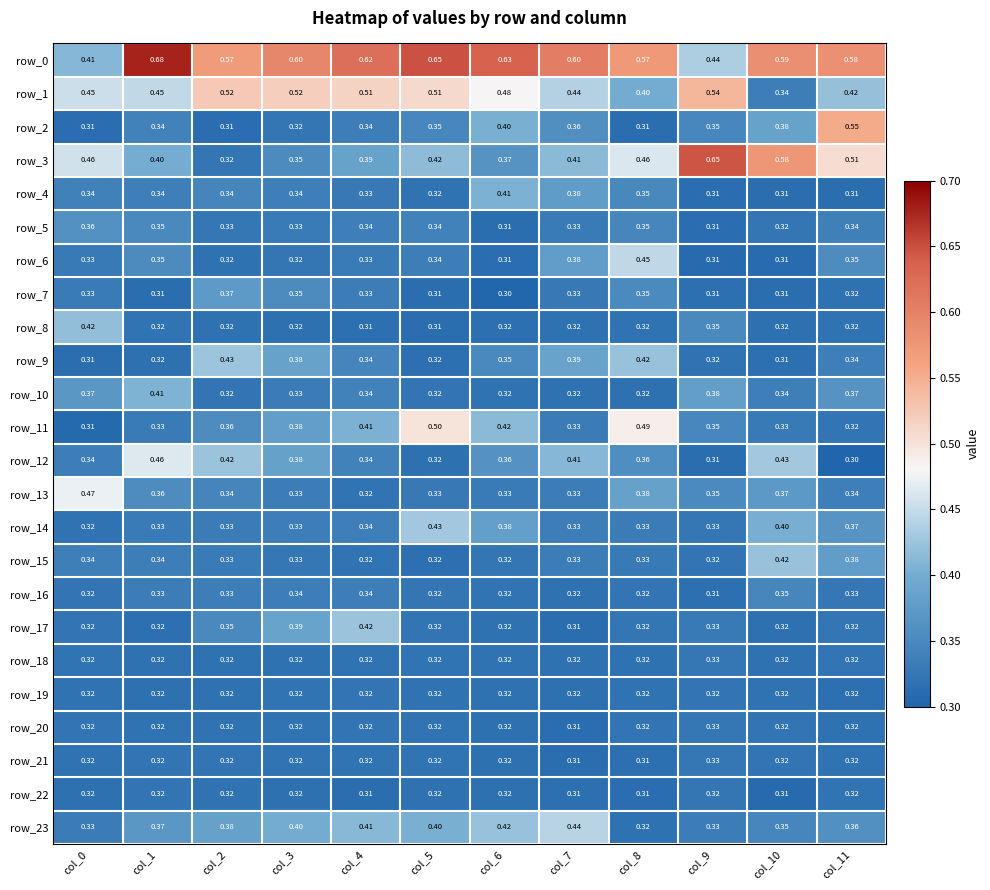

True or false: row_2 has a value of 0.3 at col_4.

True